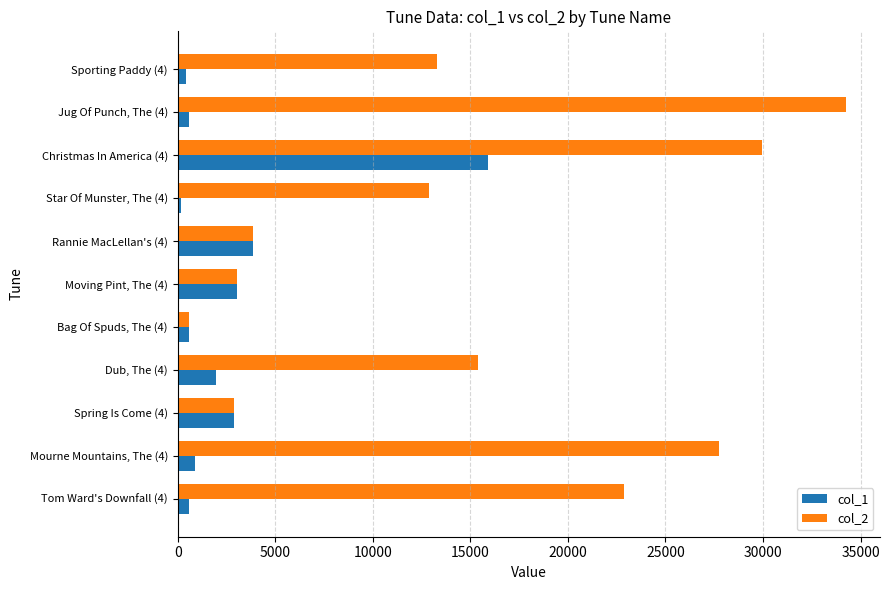

What is the average value of the col_2 series?

15154